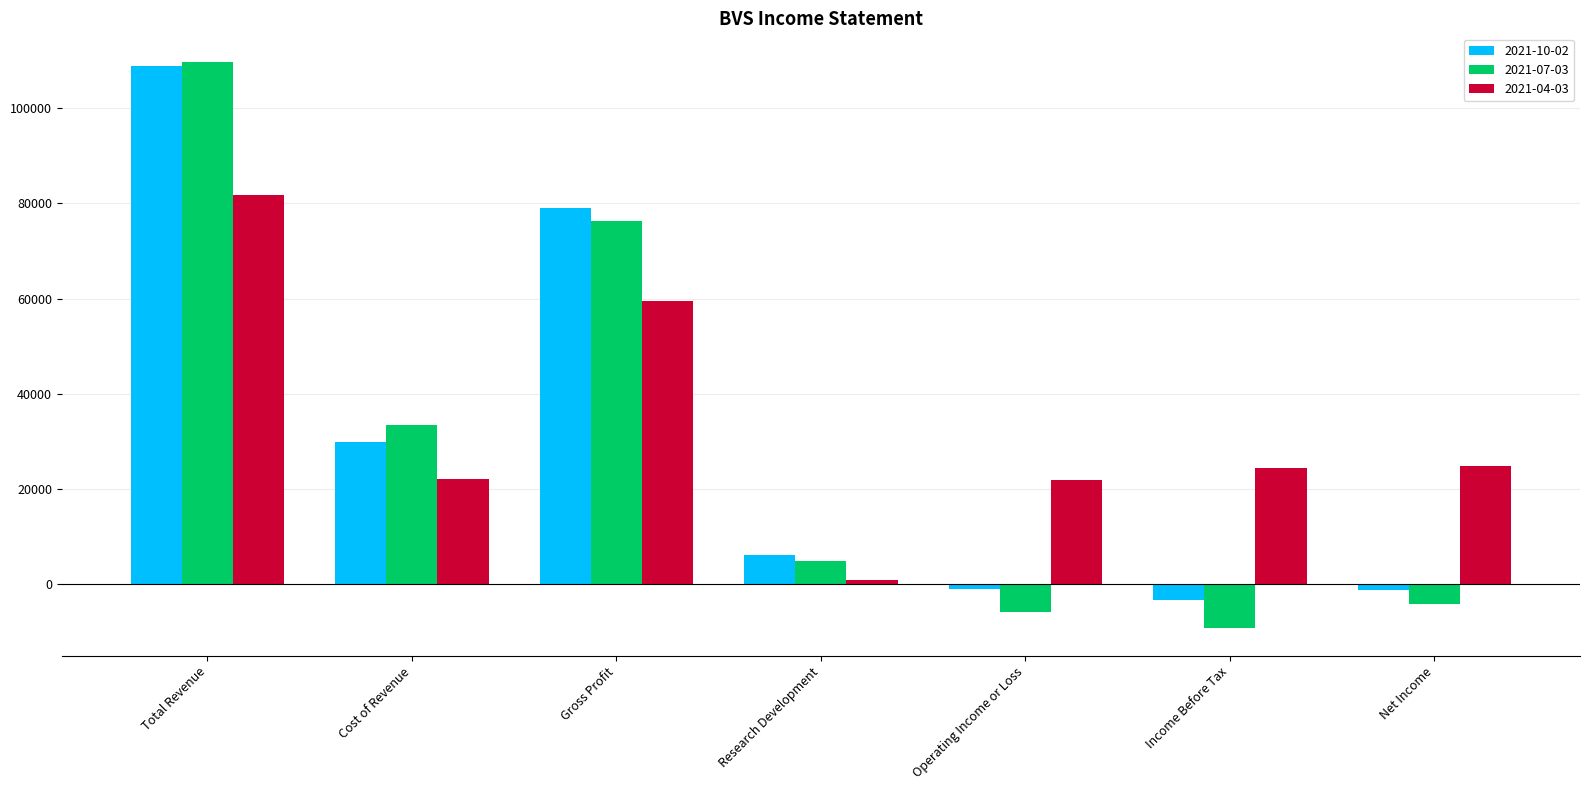

What is the average value of the 2021-07-03 series?

29343